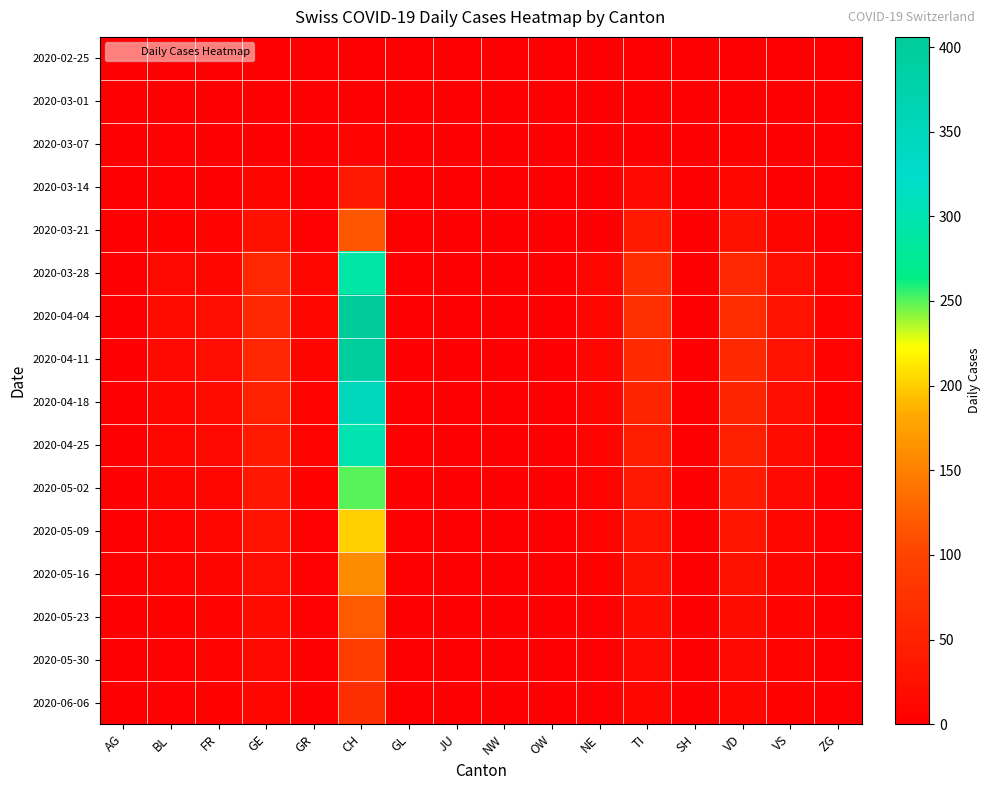

Reading left to right, what are all the values shown in this chart?

2020-02-25: AG=0	BL=0	FR=0	GE=0	GR=0	CH=0	GL=0	JU=0	NW=0	OW=0	NE=0	TI=0	SH=0	VD=0	VS=0	ZG=0
2020-03-01: AG=0	BL=0	FR=0	GE=0	GR=0	CH=0	GL=0	JU=0	NW=0	OW=0	NE=0	TI=0	SH=0	VD=0	VS=0	ZG=0
2020-03-07: AG=0	BL=2	FR=0	GE=0	GR=0	CH=6	GL=0	JU=0	NW=0	OW=0	NE=0	TI=0	SH=0	VD=4	VS=0	ZG=0
2020-03-14: AG=0	BL=2	FR=0	GE=8	GR=1	CH=37	GL=0	JU=0	NW=0	OW=0	NE=0	TI=13	SH=0	VD=10	VS=1	ZG=0
2020-03-21: AG=0	BL=4	FR=6	GE=25	GR=3	CH=117	GL=0	JU=0	NW=0	OW=0	NE=0	TI=40	SH=0	VD=24	VS=8	ZG=0
2020-03-28: AG=0	BL=14	FR=12	GE=59	GR=11	CH=290	GL=0	JU=0	NW=0	OW=0	NE=11	TI=69	SH=0	VD=59	VS=21	ZG=5
2020-04-04: AG=0	BL=19	FR=21	GE=61	GR=10	CH=406	GL=0	JU=0	NW=0	OW=0	NE=12	TI=72	SH=0	VD=67	VS=28	ZG=7
2020-04-11: AG=0	BL=17	FR=21	GE=58	GR=8	CH=400	GL=0	JU=0	NW=0	OW=0	NE=10	TI=65	SH=0	VD=62	VS=27	ZG=5
2020-04-18: AG=0	BL=12	FR=18	GE=50	GR=6	CH=350	GL=0	JU=0	NW=0	OW=0	NE=8	TI=55	SH=0	VD=55	VS=22	ZG=4
2020-04-25: AG=0	BL=10	FR=15	GE=40	GR=5	CH=300	GL=0	JU=0	NW=0	OW=0	NE=7	TI=45	SH=0	VD=48	VS=18	ZG=3
2020-05-02: AG=0	BL=8	FR=12	GE=35	GR=4	CH=250	GL=0	JU=0	NW=0	OW=0	NE=6	TI=38	SH=0	VD=40	VS=15	ZG=2
2020-05-09: AG=0	BL=6	FR=10	GE=28	GR=3	CH=200	GL=0	JU=0	NW=0	OW=0	NE=5	TI=30	SH=0	VD=32	VS=12	ZG=2
2020-05-16: AG=0	BL=5	FR=8	GE=22	GR=2	CH=160	GL=0	JU=0	NW=0	OW=0	NE=4	TI=24	SH=0	VD=26	VS=9	ZG=1
2020-05-23: AG=0	BL=4	FR=6	GE=18	GR=2	CH=120	GL=0	JU=0	NW=0	OW=0	NE=3	TI=18	SH=0	VD=20	VS=7	ZG=1
2020-05-30: AG=0	BL=3	FR=5	GE=14	GR=1	CH=90	GL=0	JU=0	NW=0	OW=0	NE=2	TI=14	SH=0	VD=16	VS=5	ZG=1
2020-06-06: AG=0	BL=2	FR=4	GE=10	GR=1	CH=70	GL=0	JU=0	NW=0	OW=0	NE=2	TI=10	SH=0	VD=12	VS=4	ZG=0